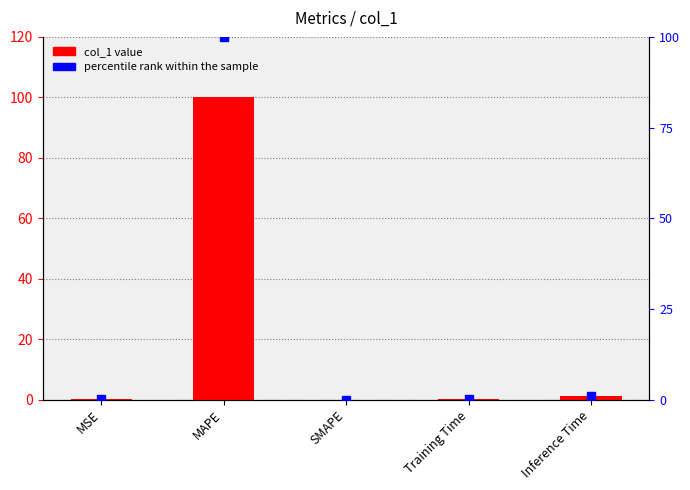

Does the chart contain any negative values?

No